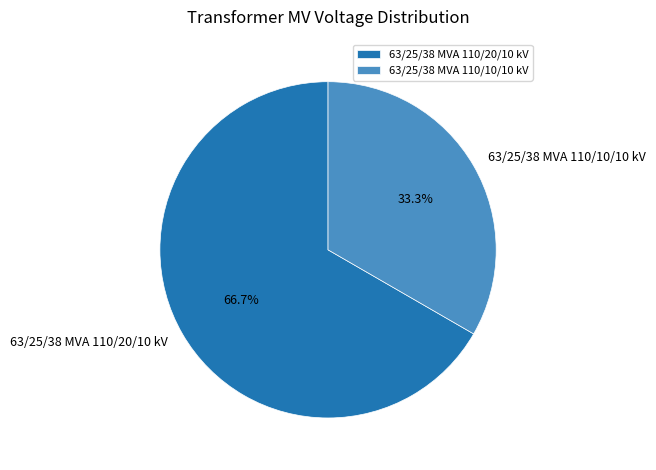

What percentage is the 63/25/38 MVA 110/10/10 kV slice, to the nearest percent?

33%